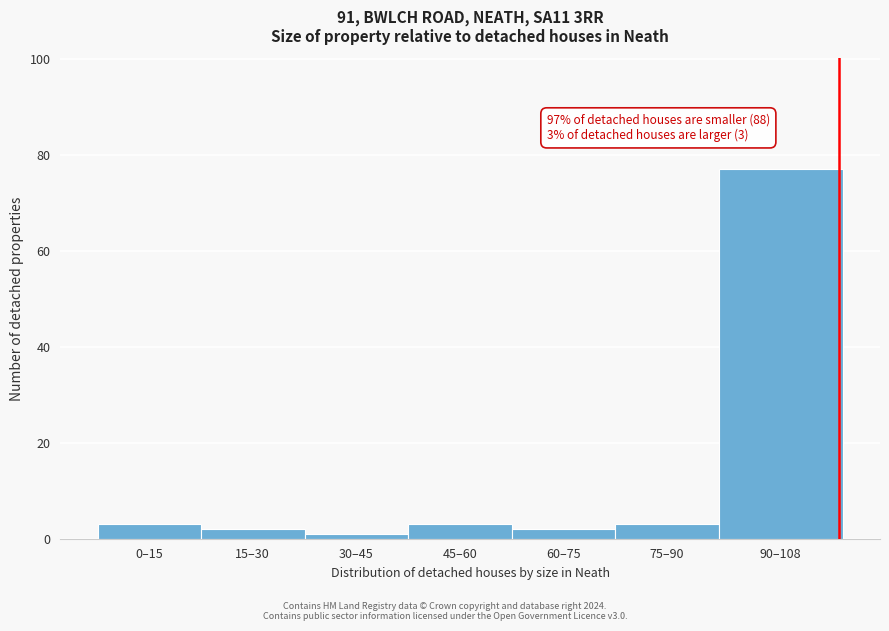

Reading left to right, transcribe all the data shown in this chart.

3	2	1	3	2	3	77